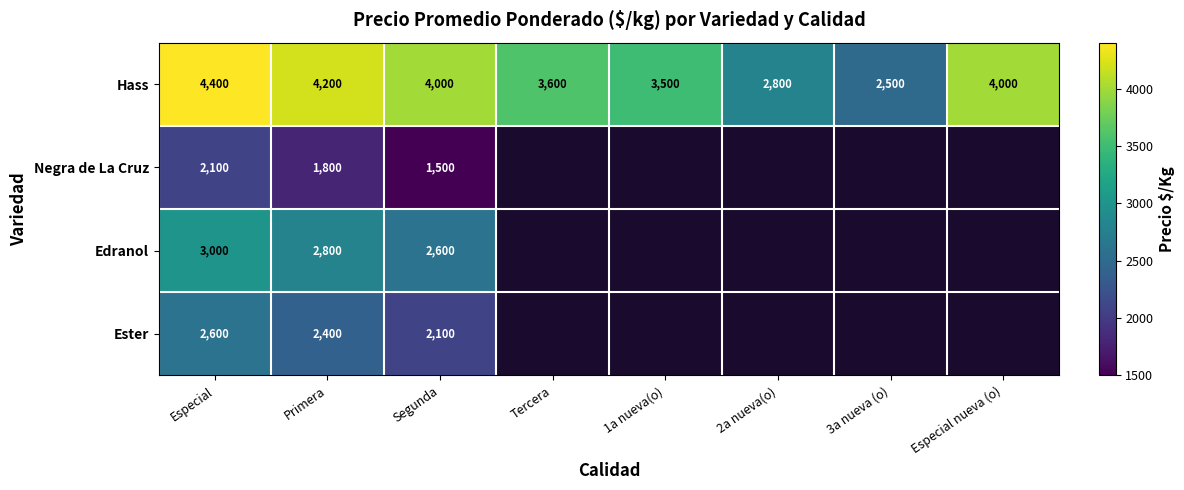

Which label corresponds to the smallest value in the chart?

Segunda